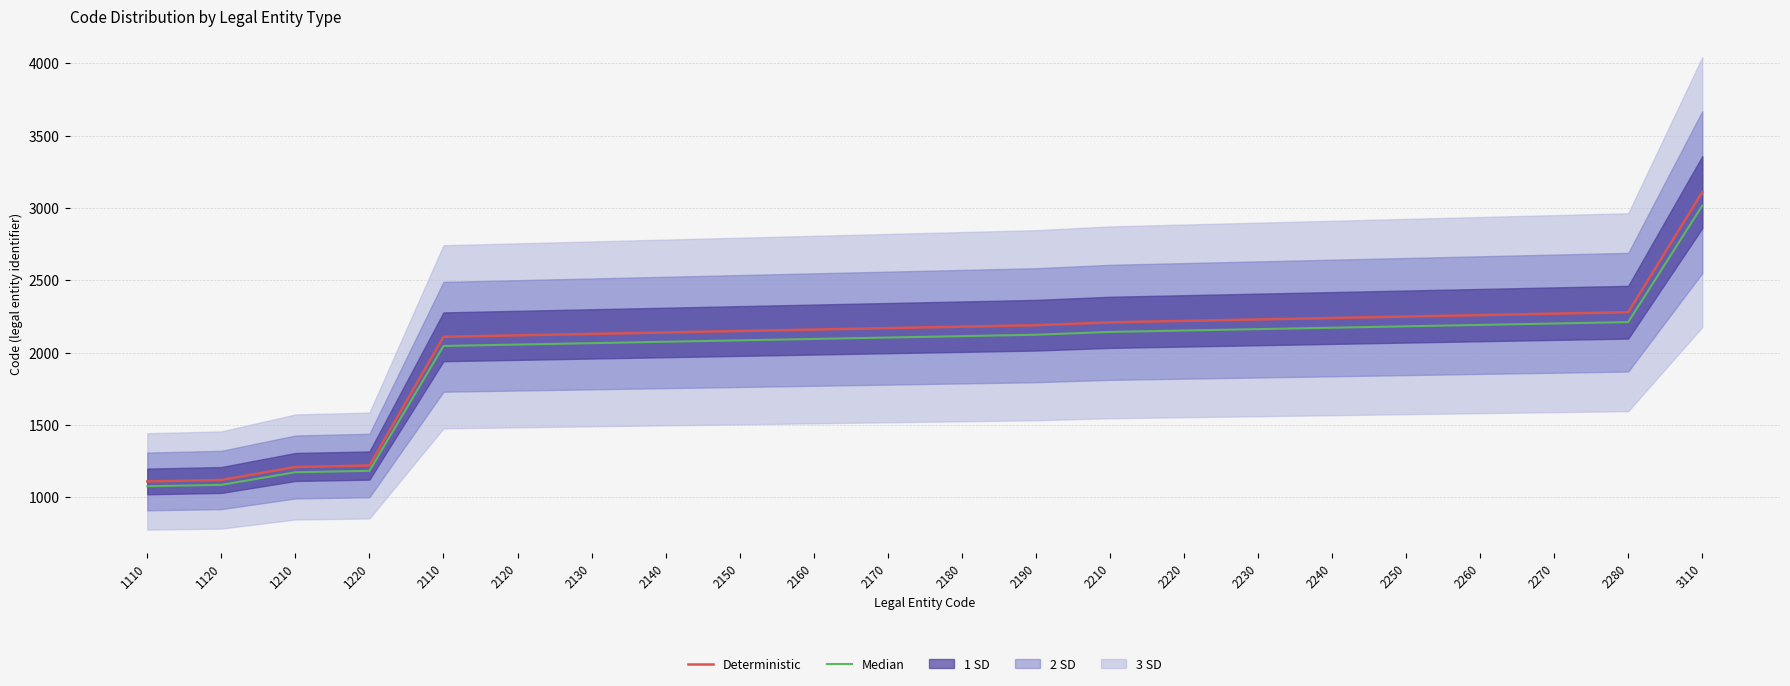

What is the difference between the second highest and second lowest values in the Median series?

1125.2